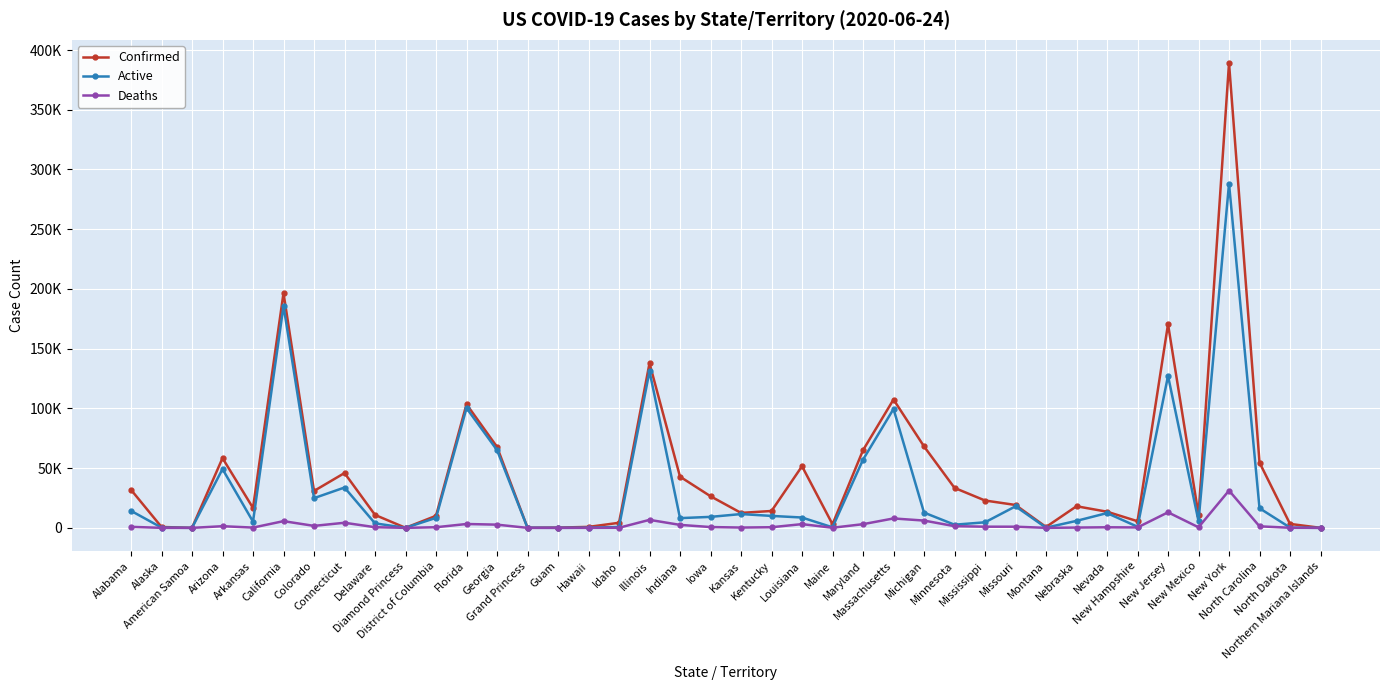

What position from the left is Idaho?

17